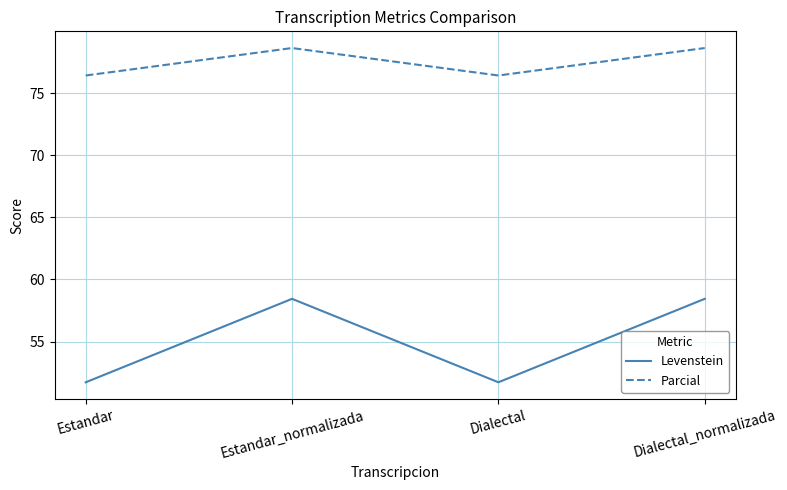

How many Parcial values are between 76 and 78?

2